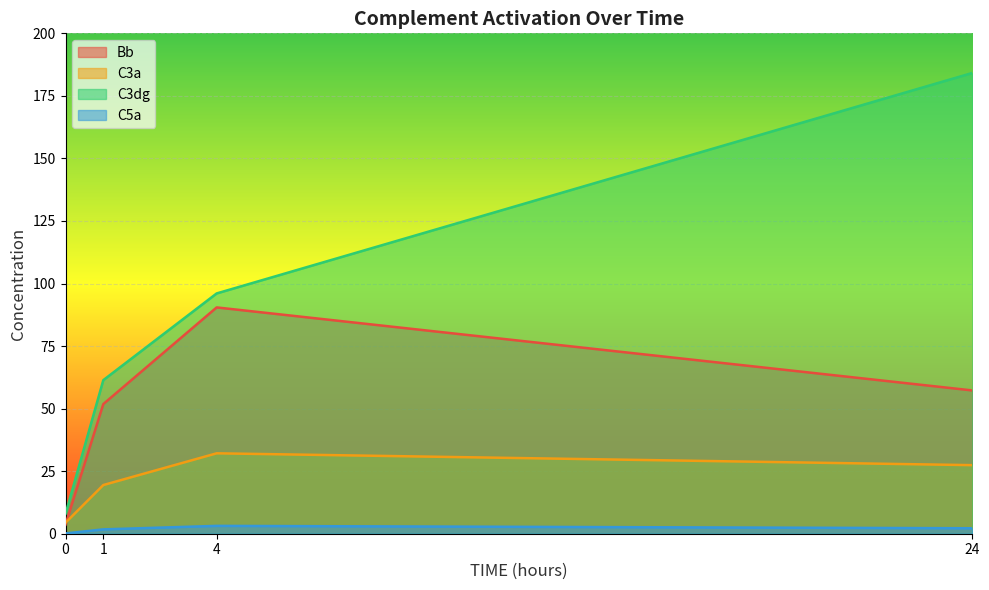

Which series has the largest total across all categories?

C3dg